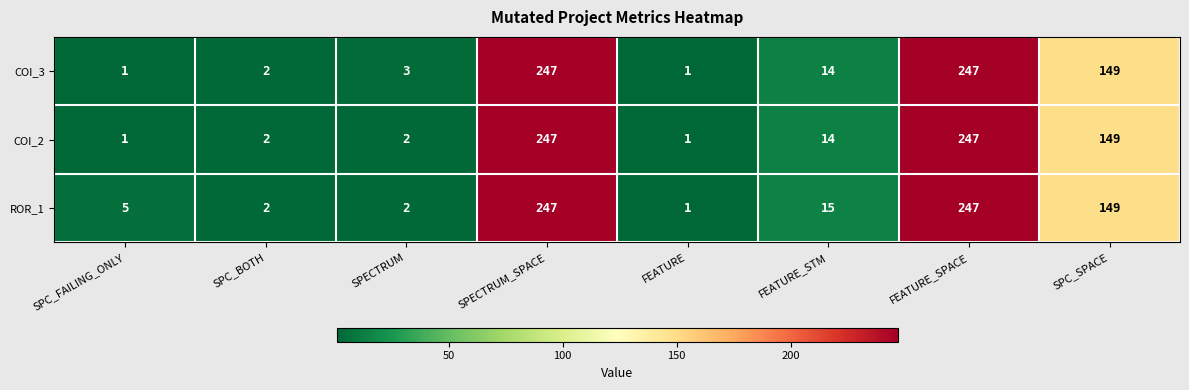

Which series changed the most between SPC_BOTH and FEATURE_STM?

ROR_1